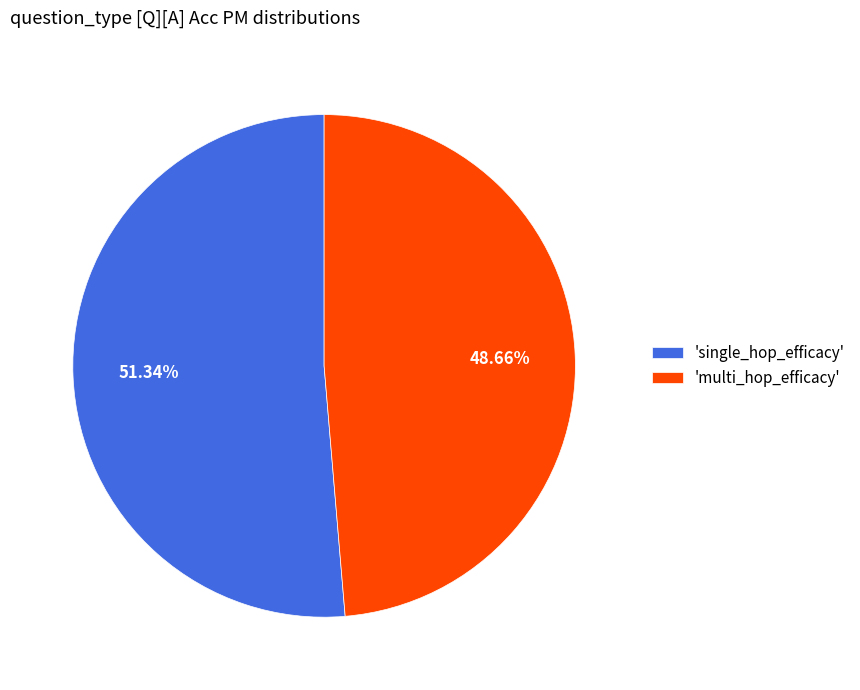

Which category accounts for the majority?

'single_hop_efficacy'